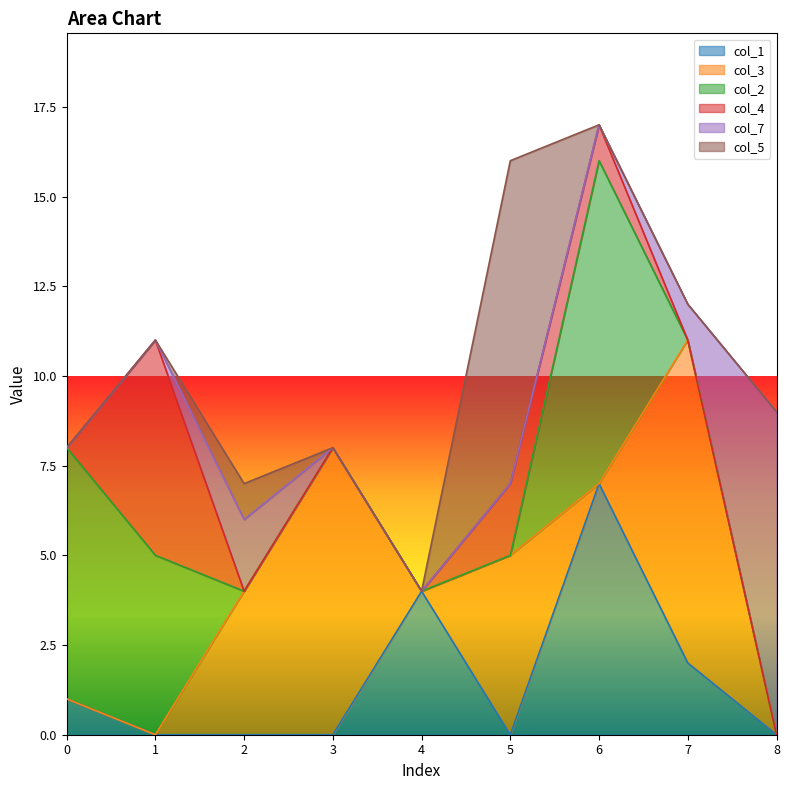

True or false: col_1 has a value of 0 at 8.

True